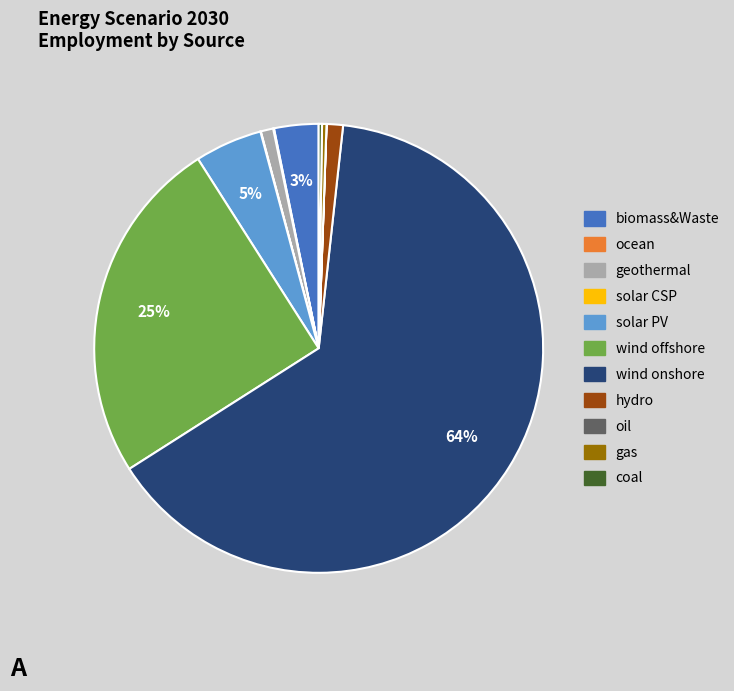

Which category accounts for the majority?

wind onshore